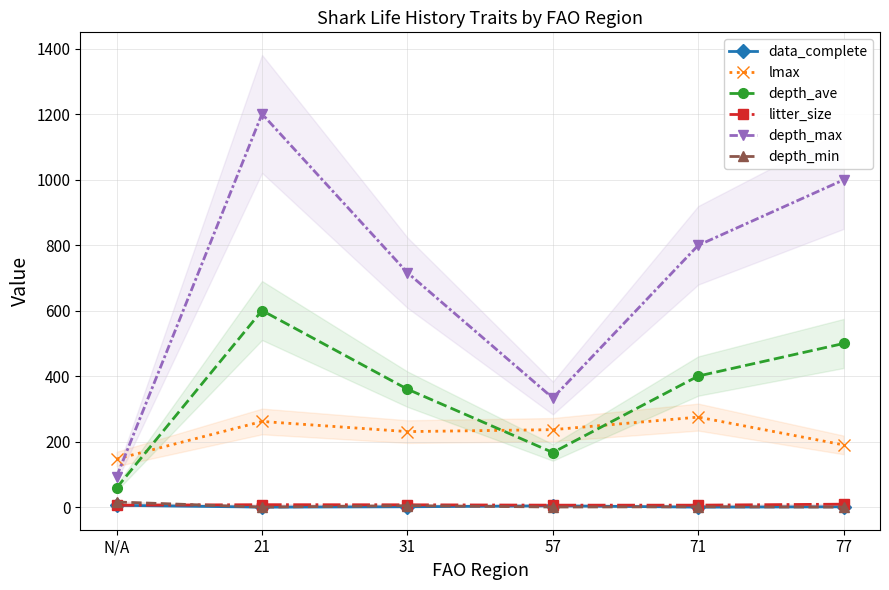

Which label corresponds to the smallest value in the chart?

21